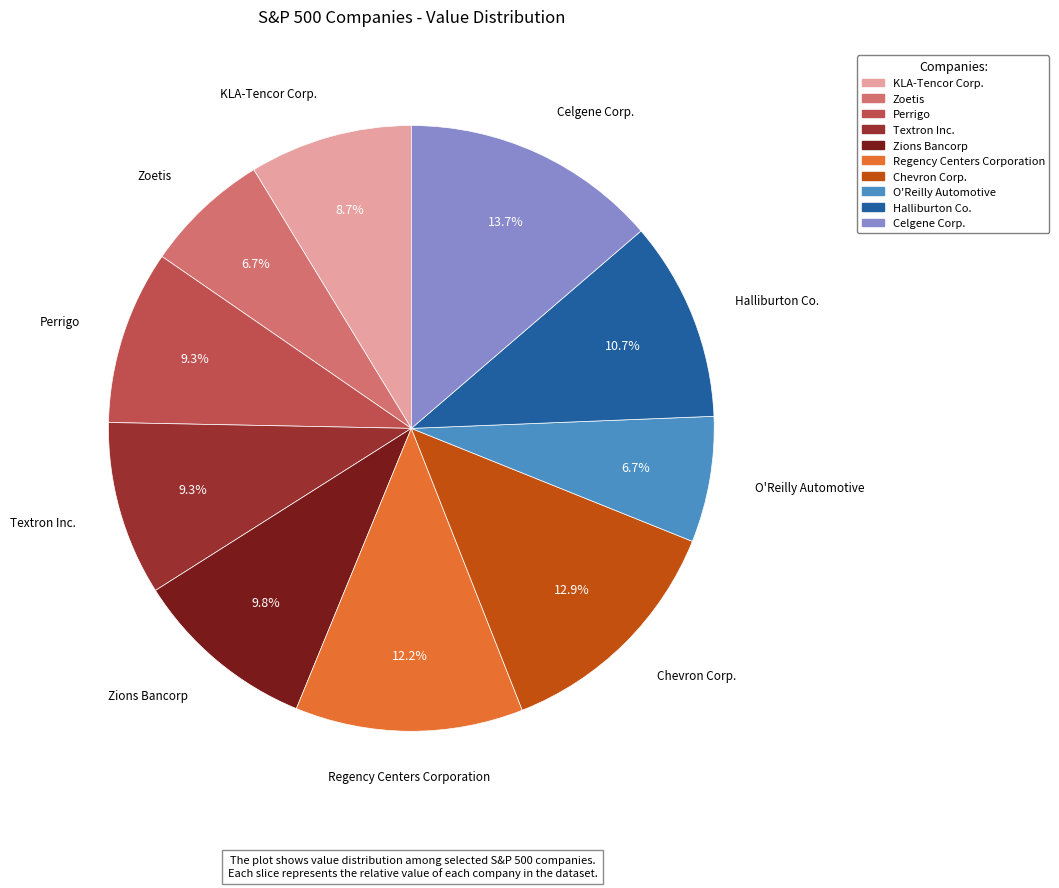

Is Halliburton Co. the majority of the pie?

No